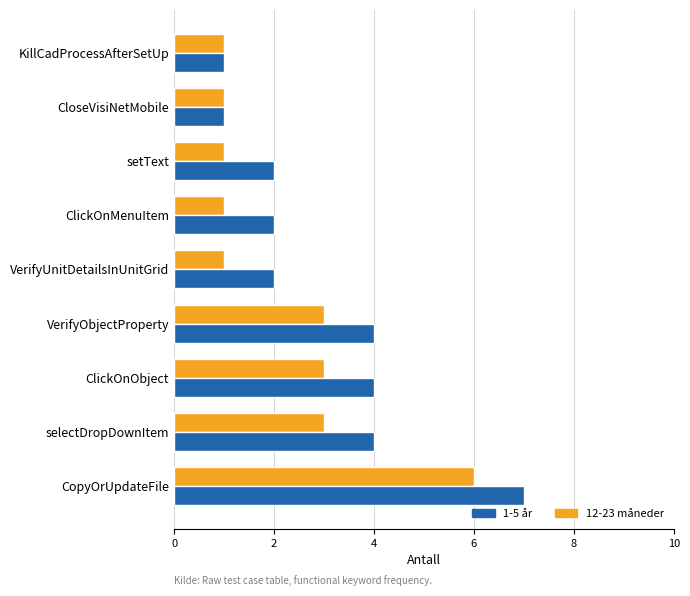

Count the number of data series in this chart.

2